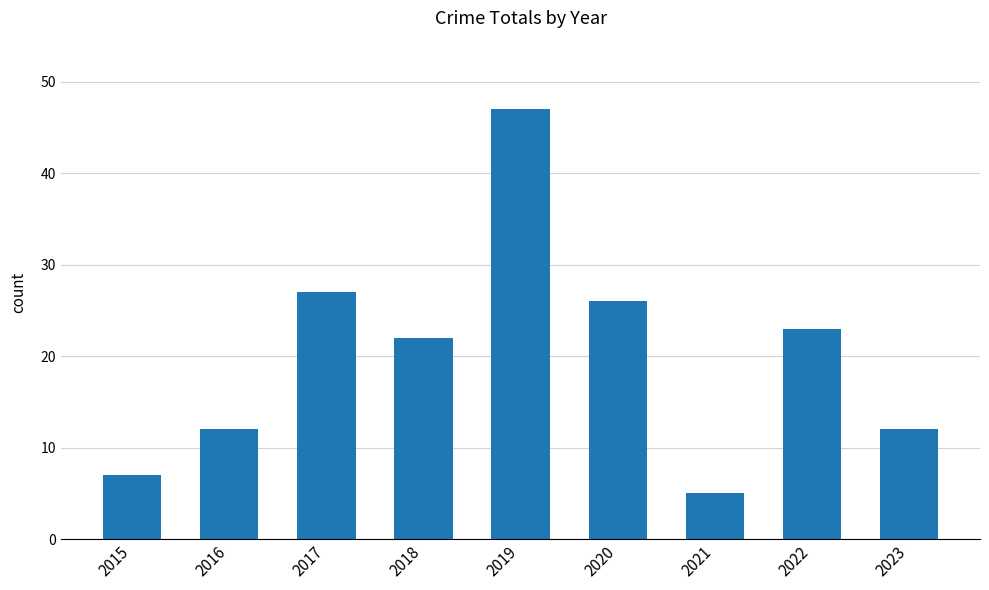

How many values are below 22?

4